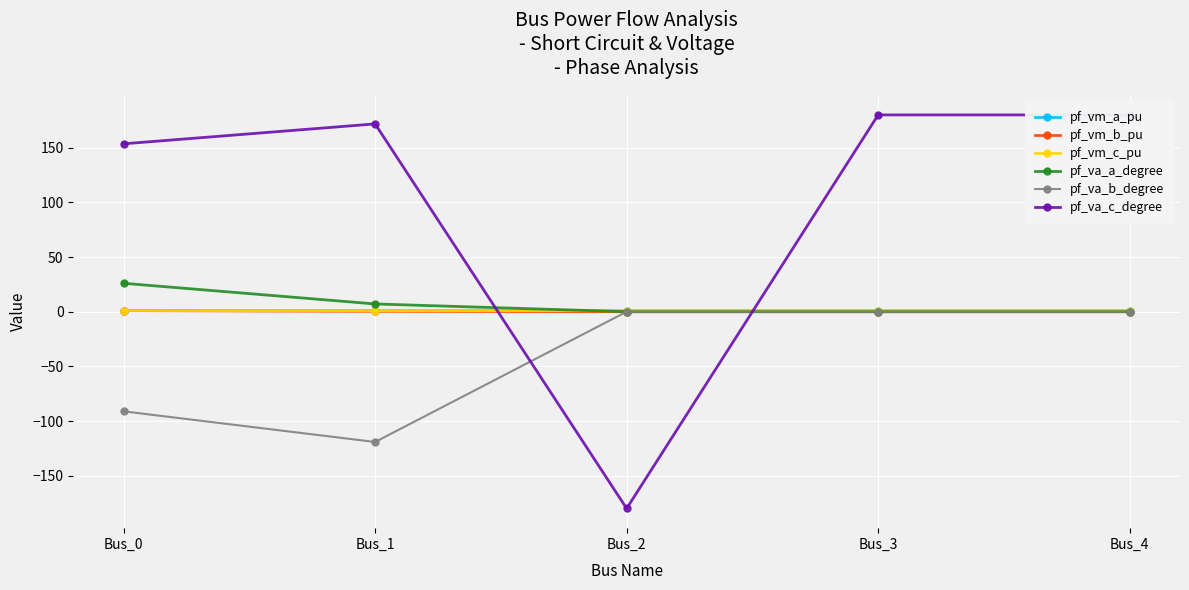

What is the minimum value for pf_va_c_degree?

-180.0